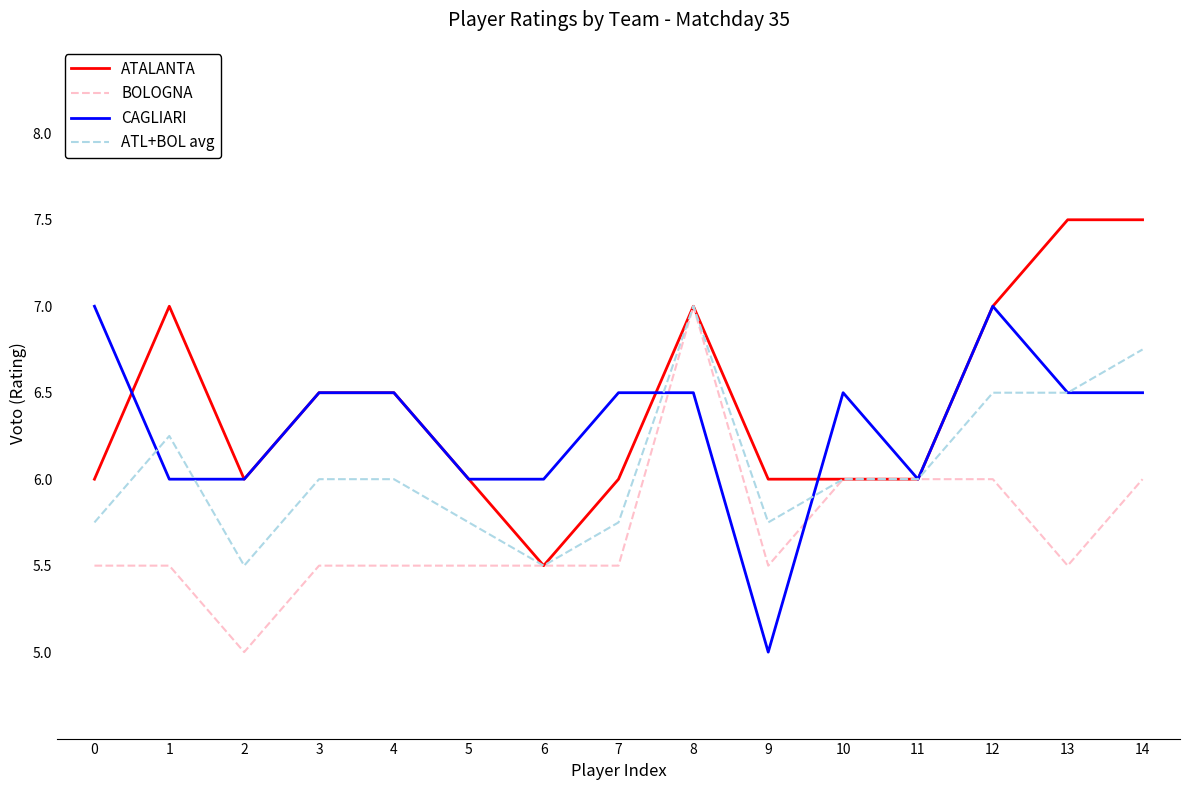

Does the chart have visible grid lines?

No